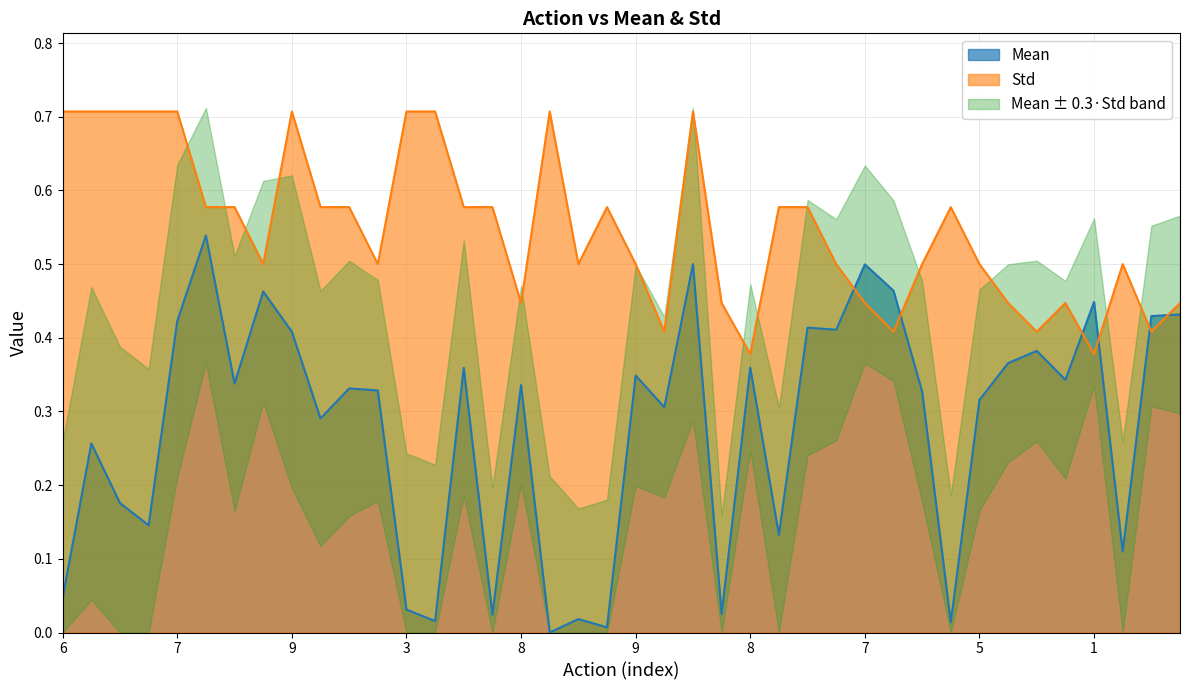

List the series in order of their overall mean, highest first.

Std, Mean